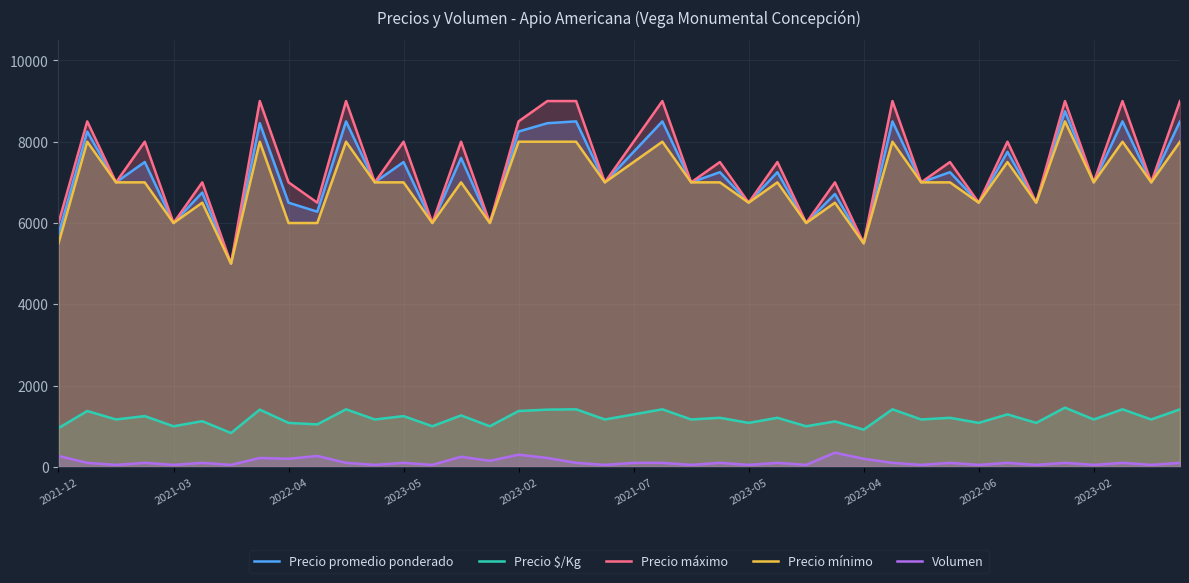

What is the difference between the highest and lowest values at 39?

8900